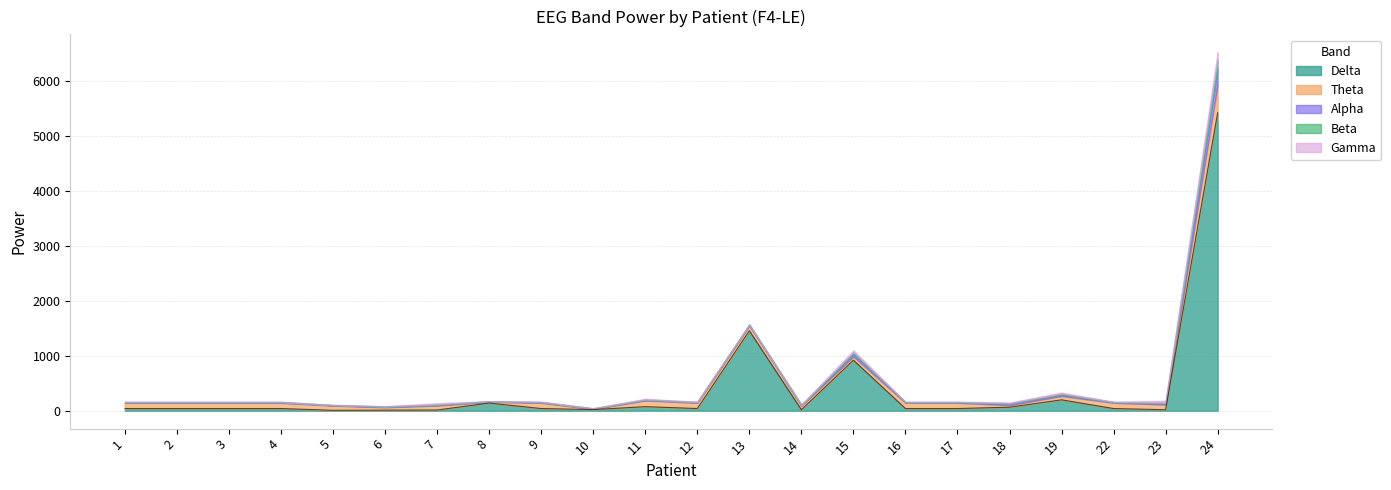

True or false: Alpha has more than 1 interior local peaks.

True